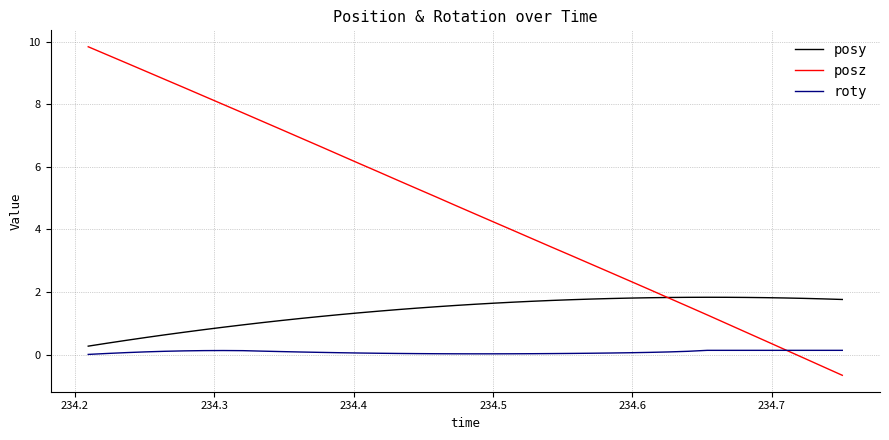

What is the difference between the maximum and minimum values in the roty series?

0.1